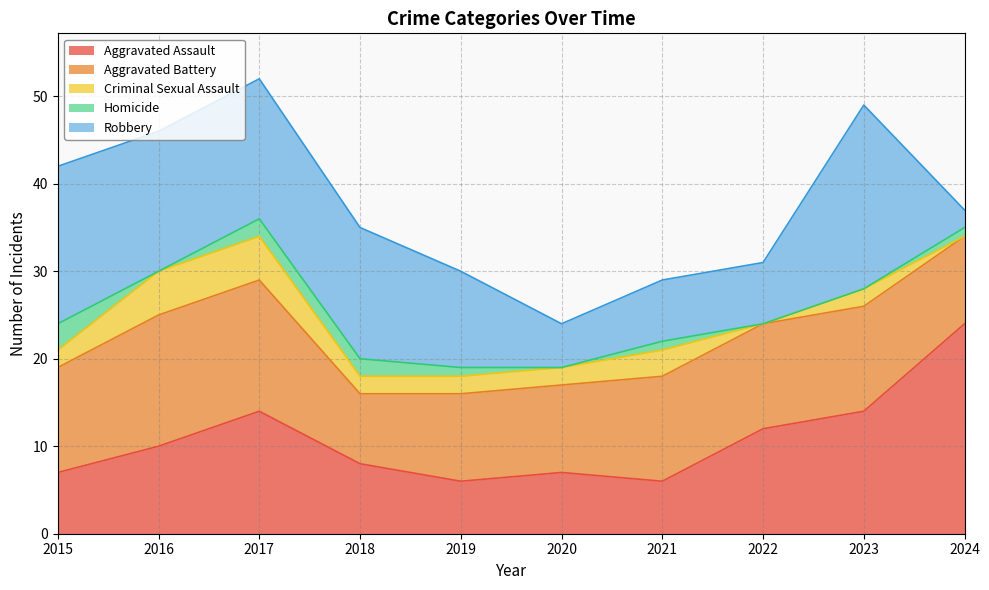

True or false: Criminal Sexual Assault has more than 1 points higher than both neighbors.

True